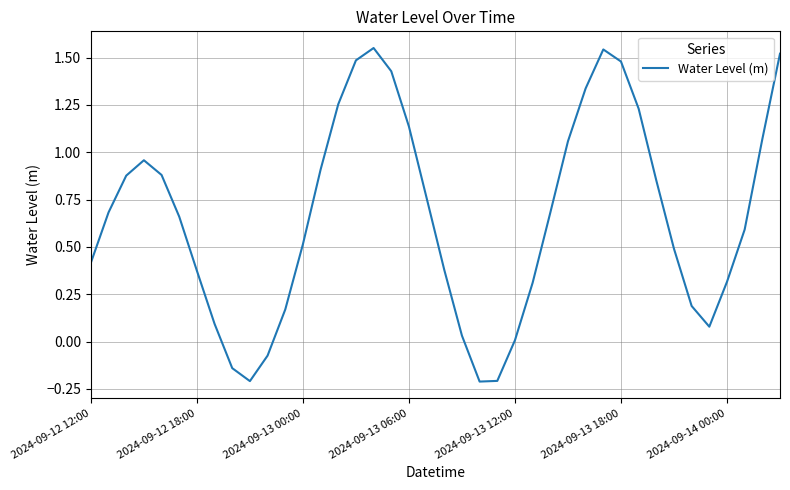

What is the difference between the maximum and minimum values?

1.8